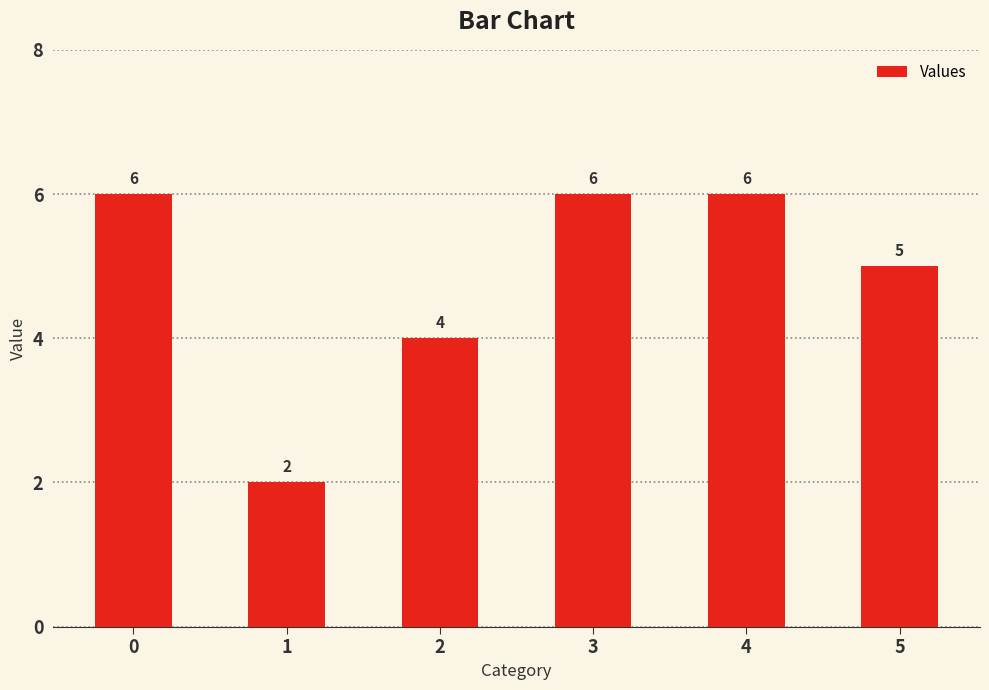

What is the sum of all values?

29